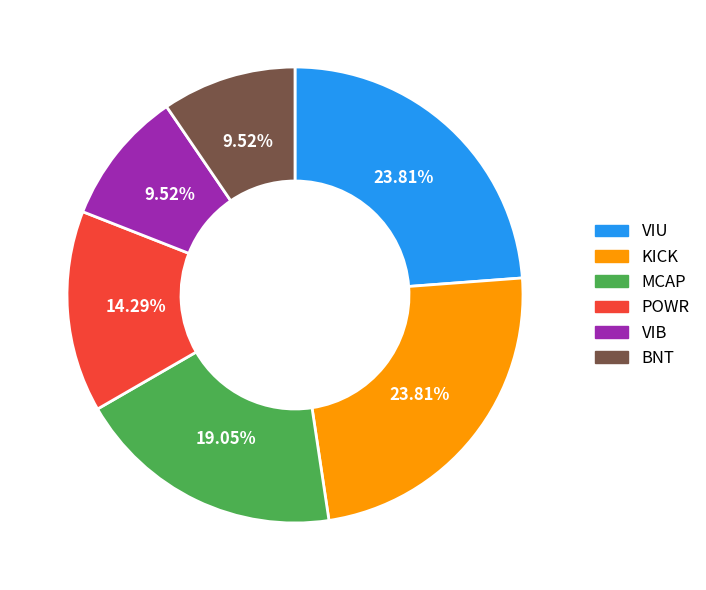

Is there any slice that represents more than half of the pie?

No